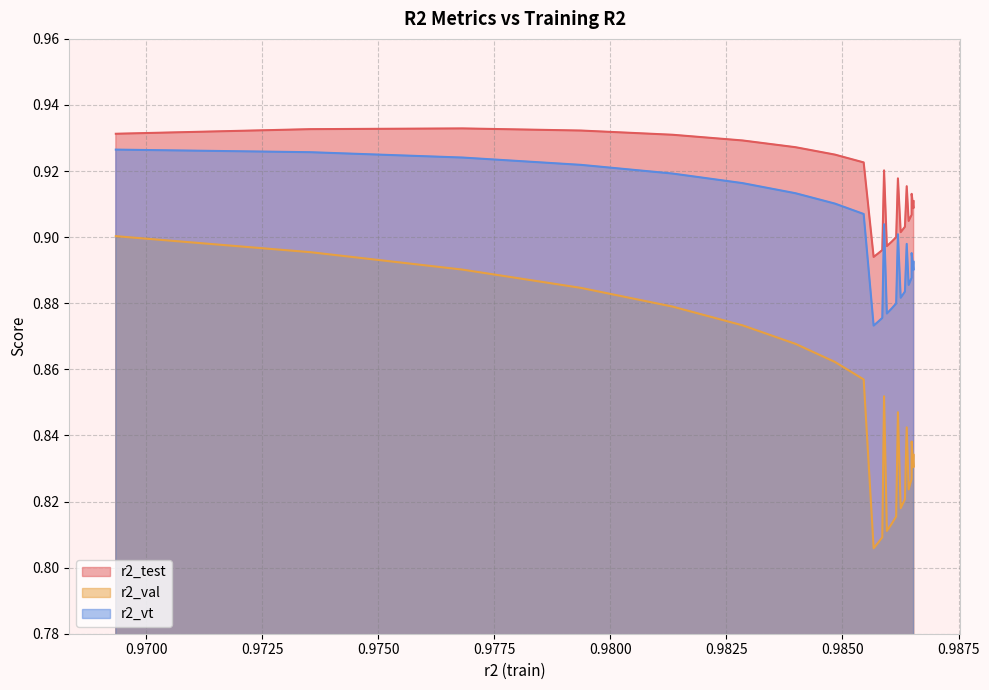

True or false: r2_test and r2_val cross at least once.

False